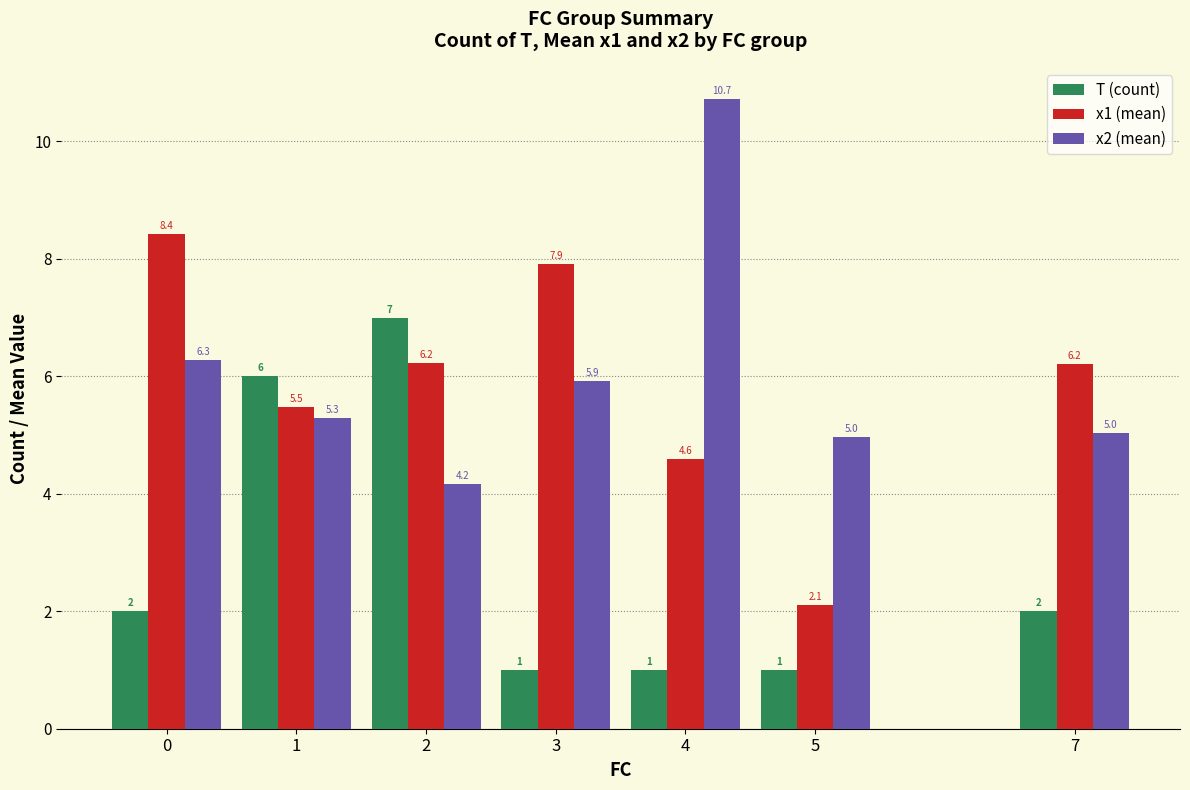

At how many categories does at least one series exceed 5?

6